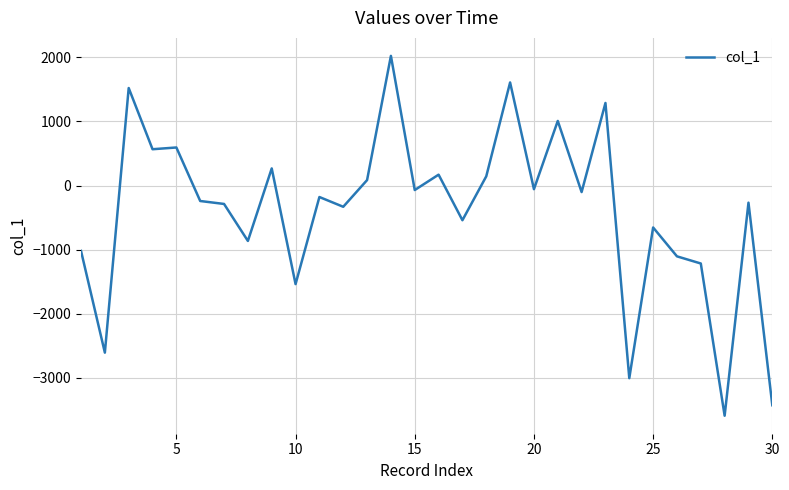

What is the maximum value shown in the chart?

2022.6